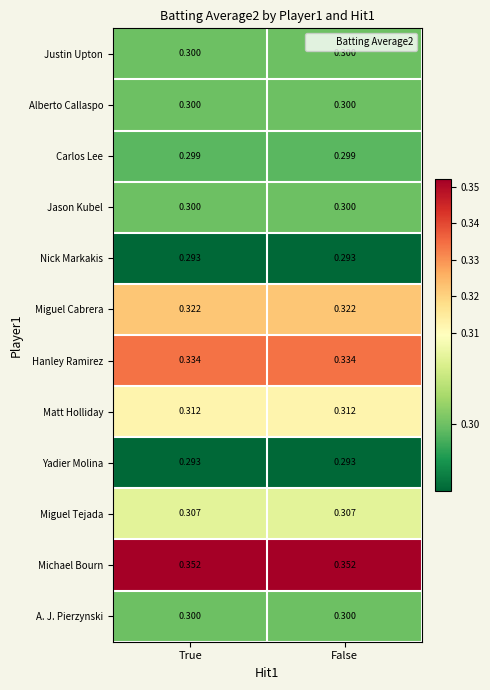

Is the value of Justin Upton at False greater than the value of Yadier Molina at False?

Yes